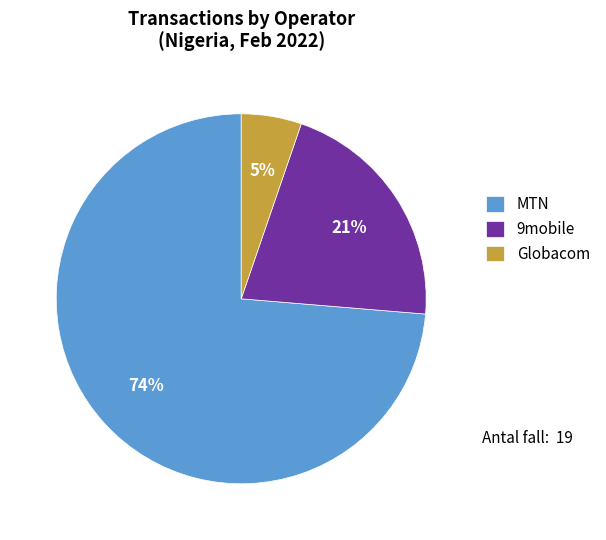

Does any single category account for the majority?

Yes